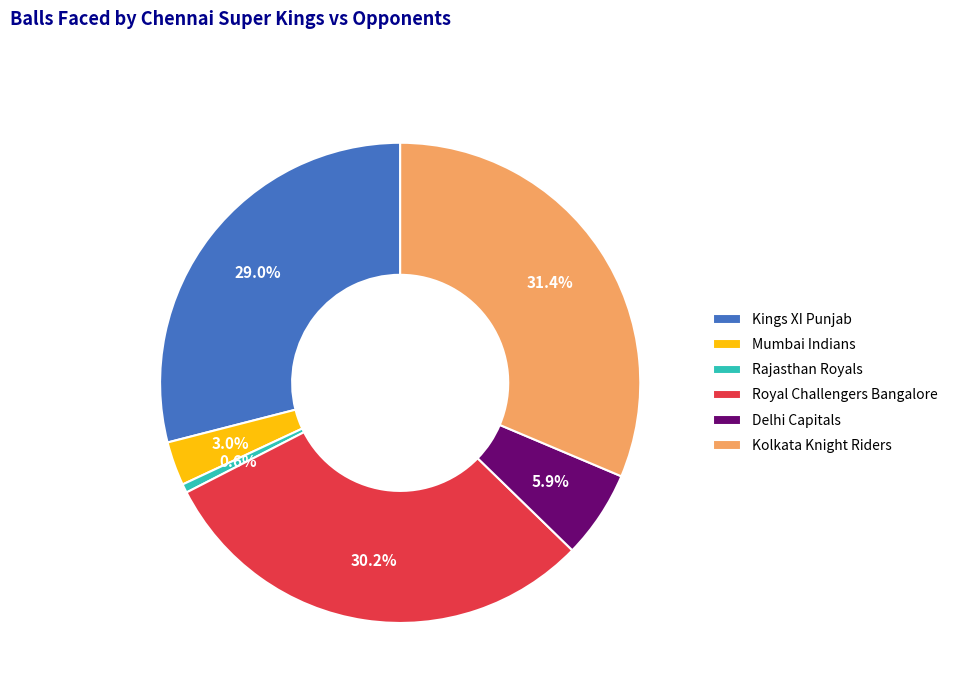

What is the largest slice in the pie chart?

Kolkata Knight Riders